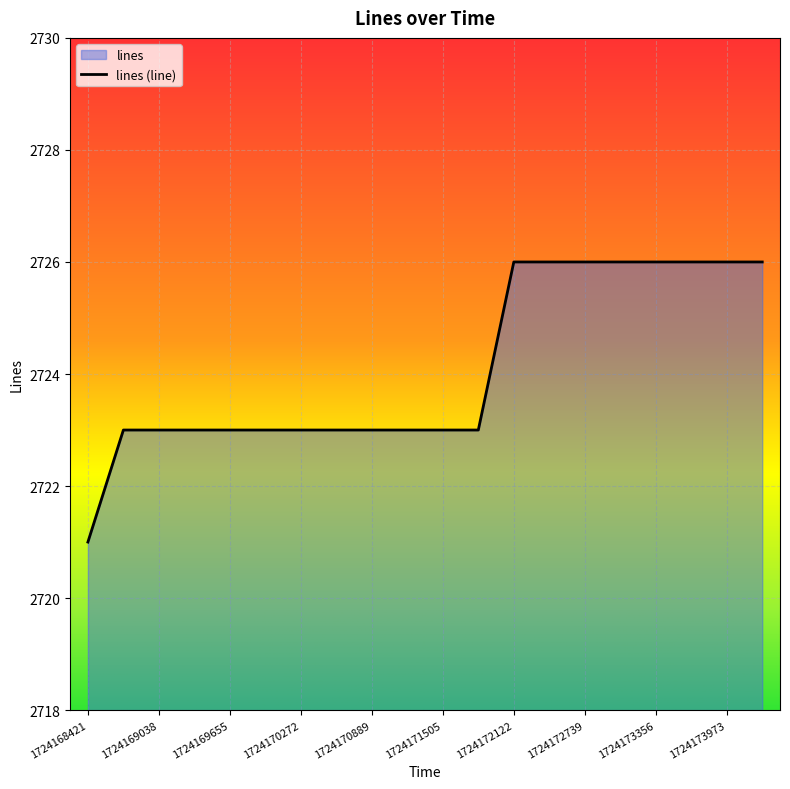

What is the sum of the values at 1724169963 and 1724169346?

5446